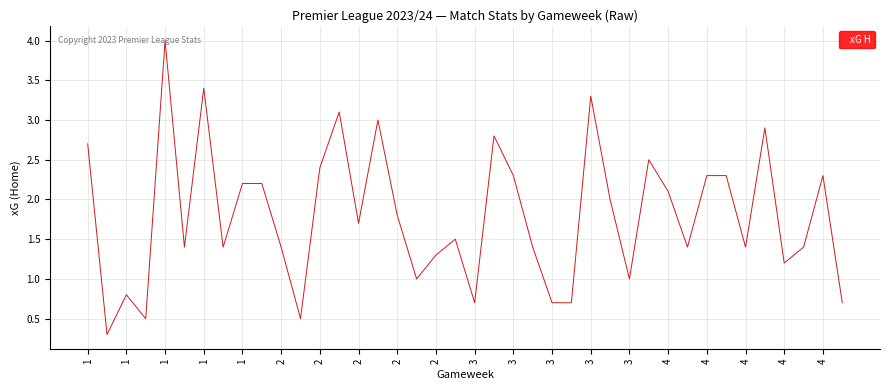

What is the minimum value shown in the chart?

0.3